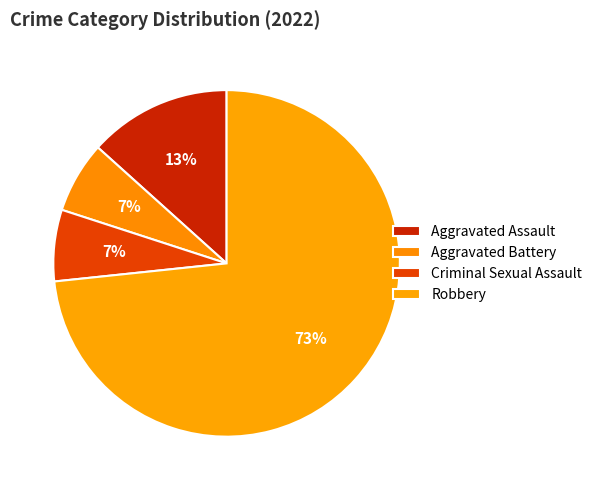

Does any single category account for the majority?

Yes